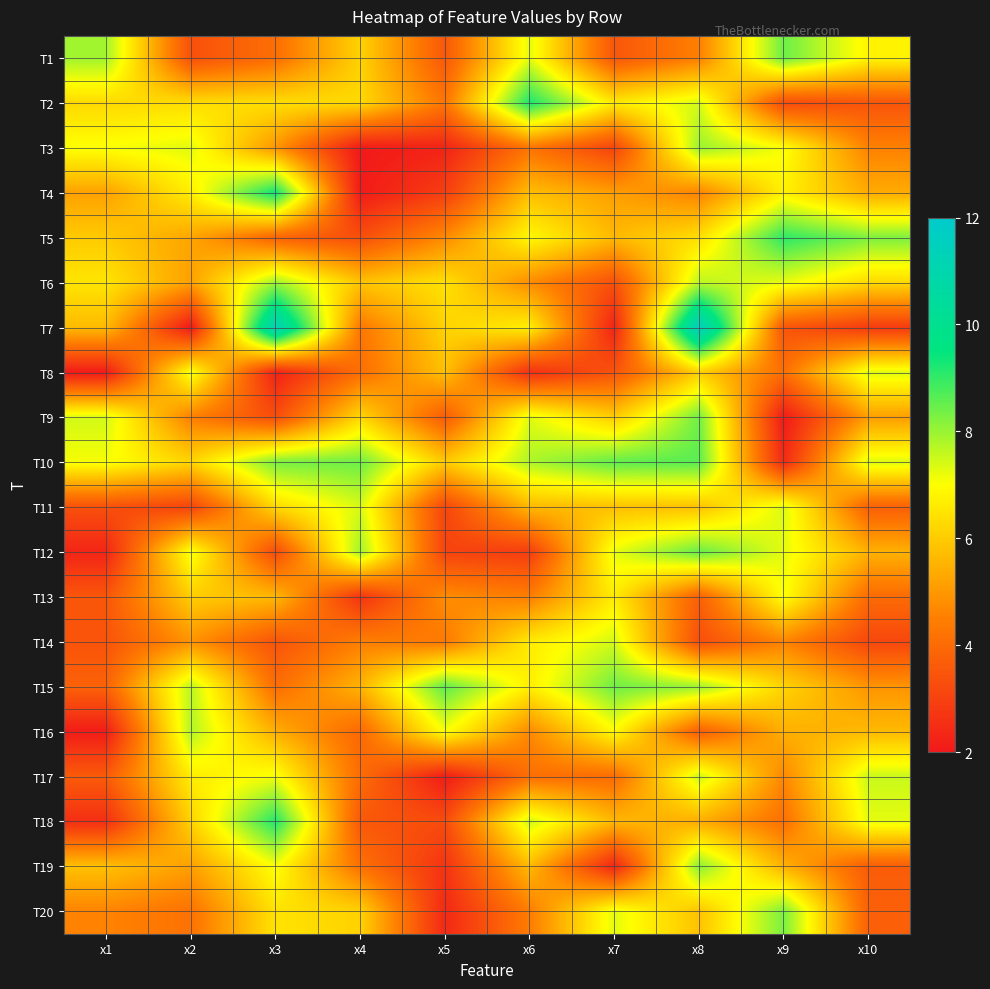

What is the difference between the highest and lowest values at x7?

6.3